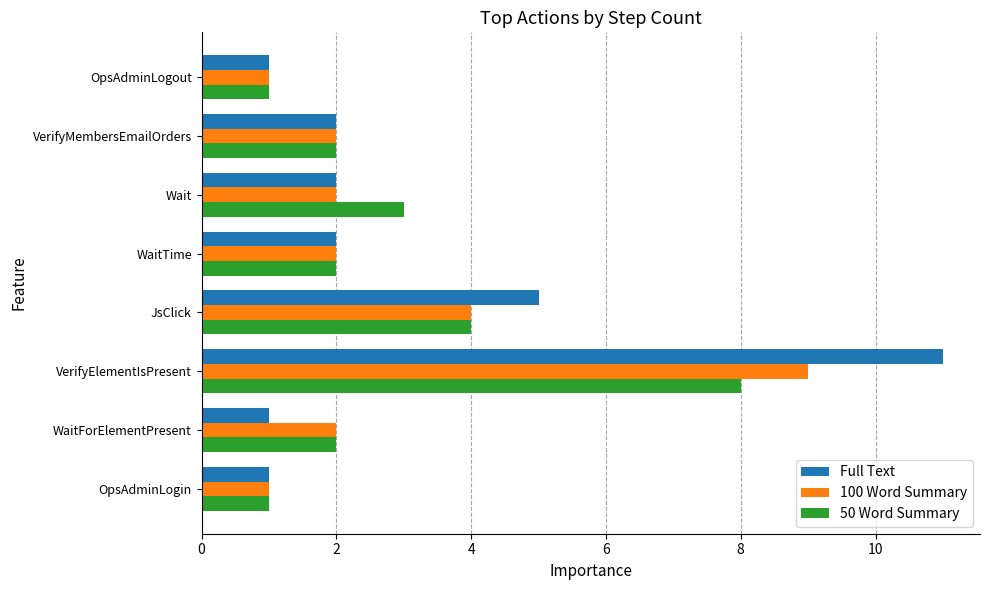

Which series has the widest spread of values?

Full Text